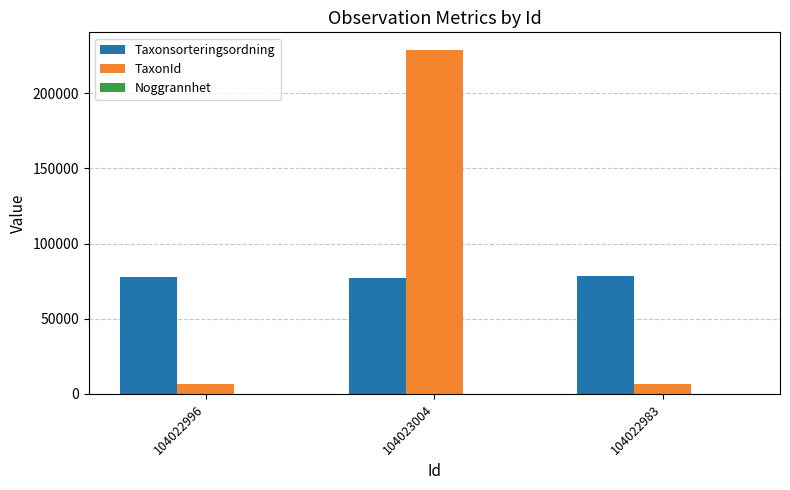

How many distinct data groups are displayed?

3